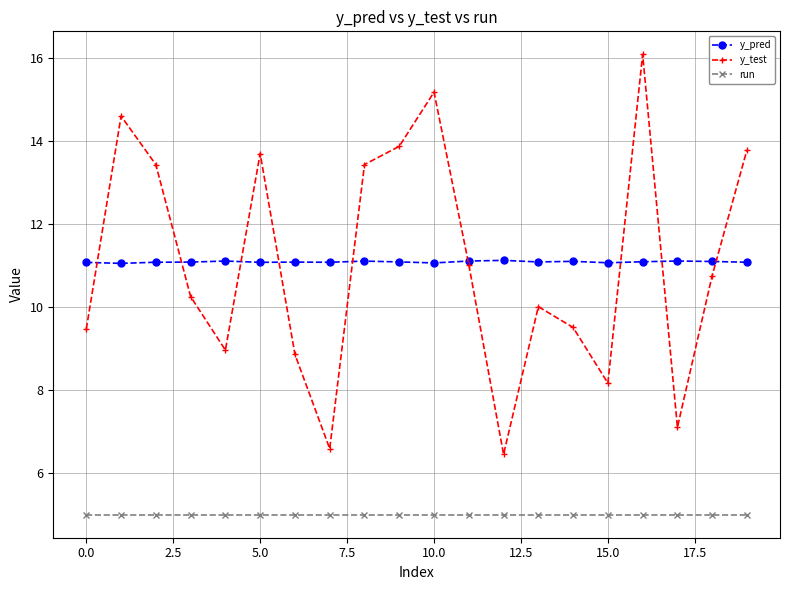

What is the lowest value of the y_test series?

6.5